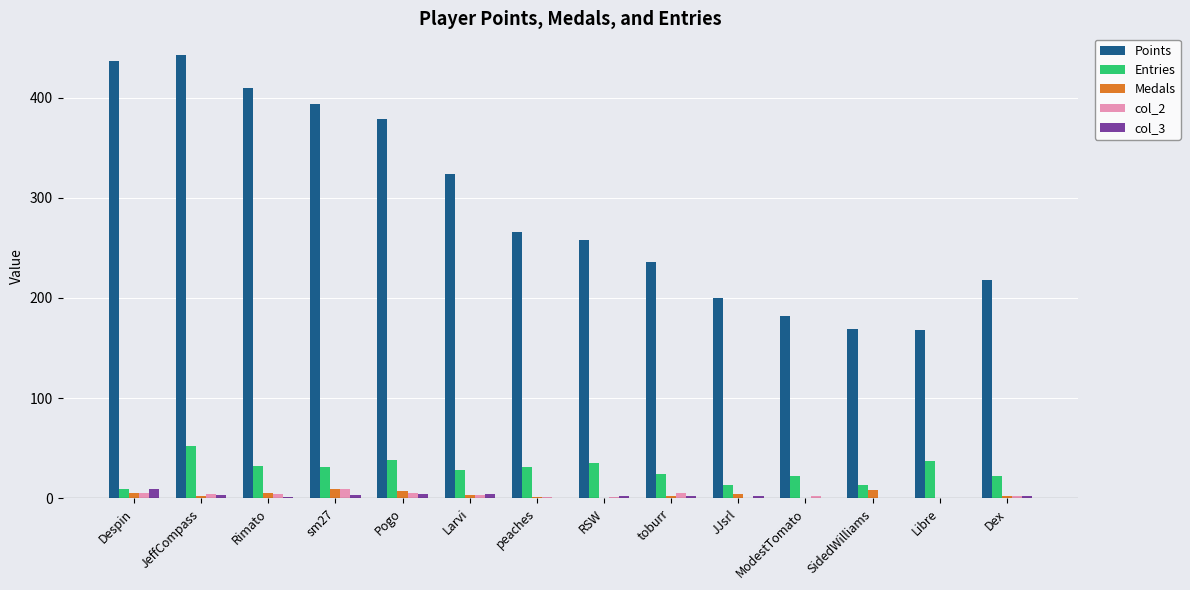

What is the sum of the Points values at Pogo and Despin?

815